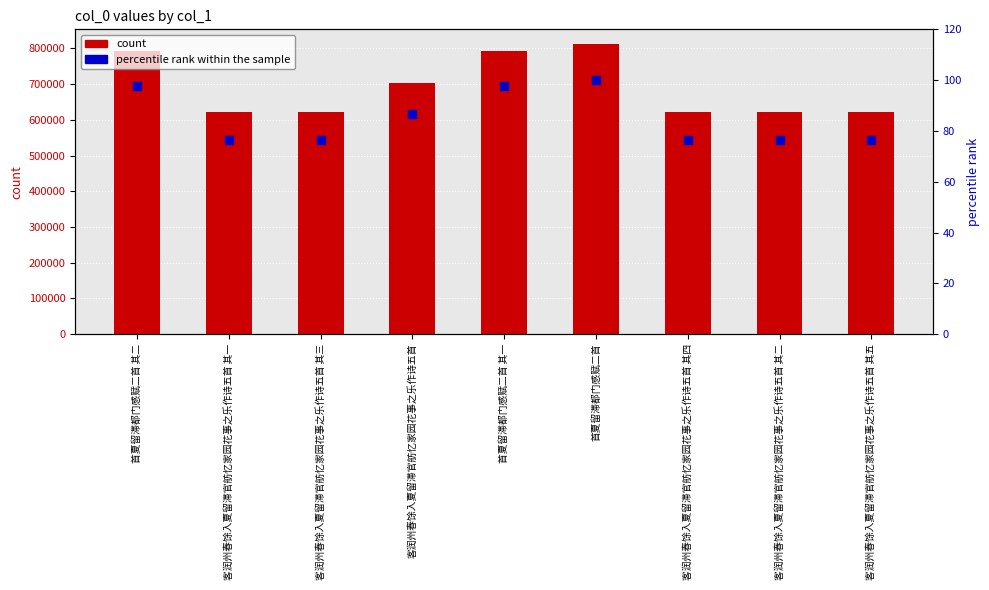

What are all the series names shown in the legend?

count, percentile rank within the sample